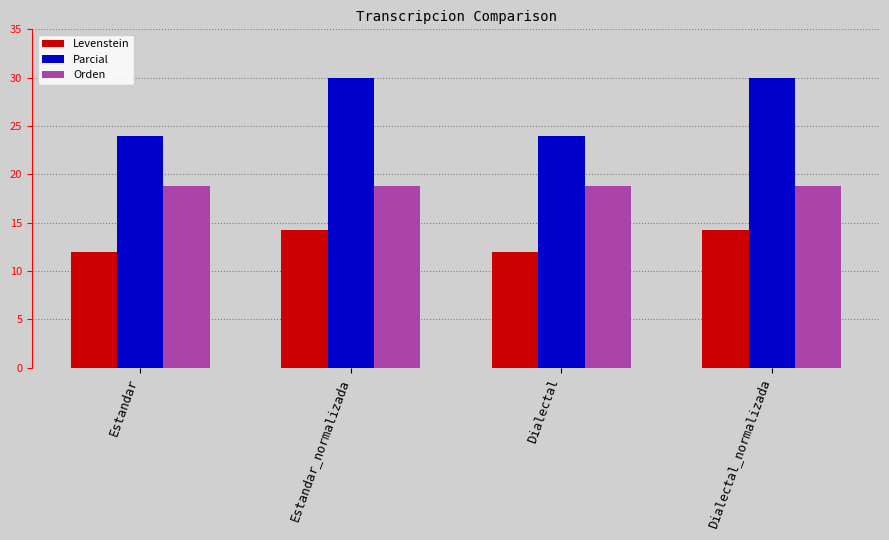

What is the label of the 4th bar from the left?

Dialectal_normalizada